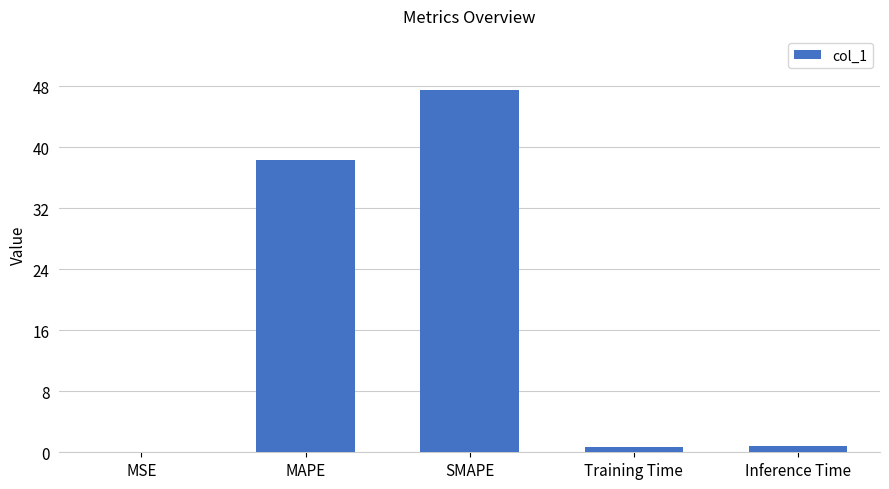

The value at Training Time is 0.7. True or false?

True